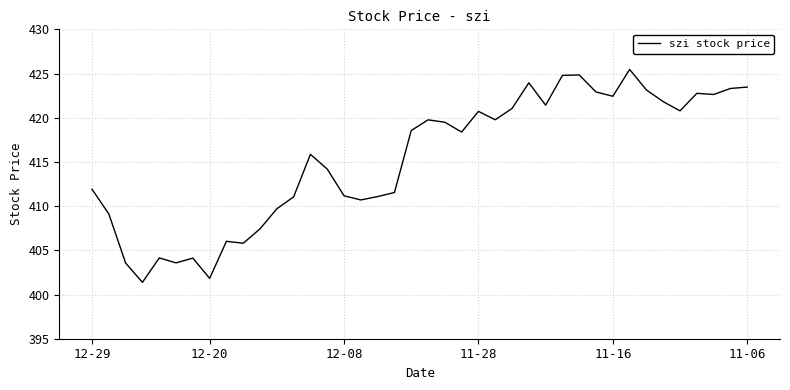

What is the minimum value shown in the chart?

401.4